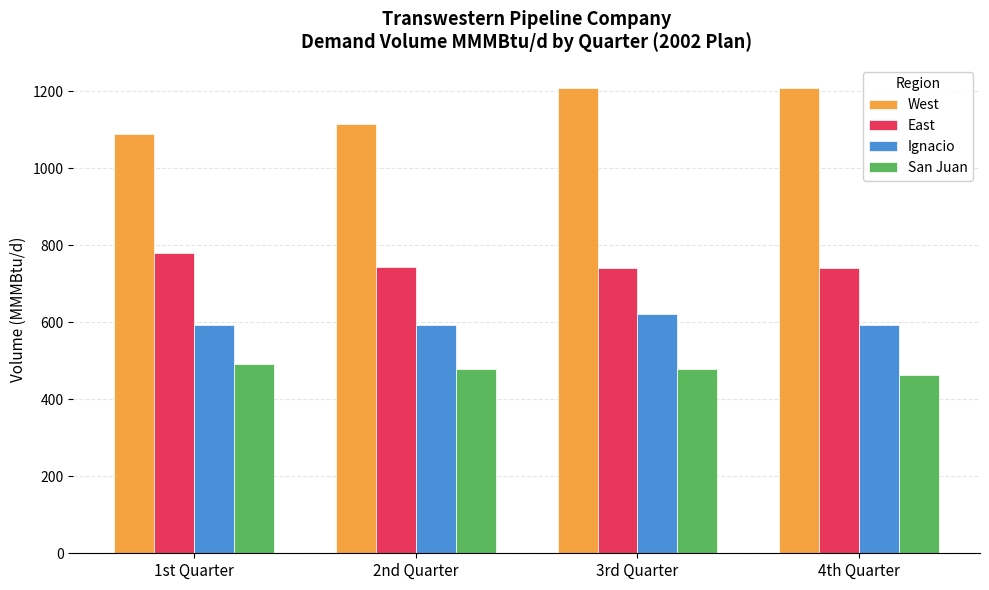

Which series has the widest spread of values?

West